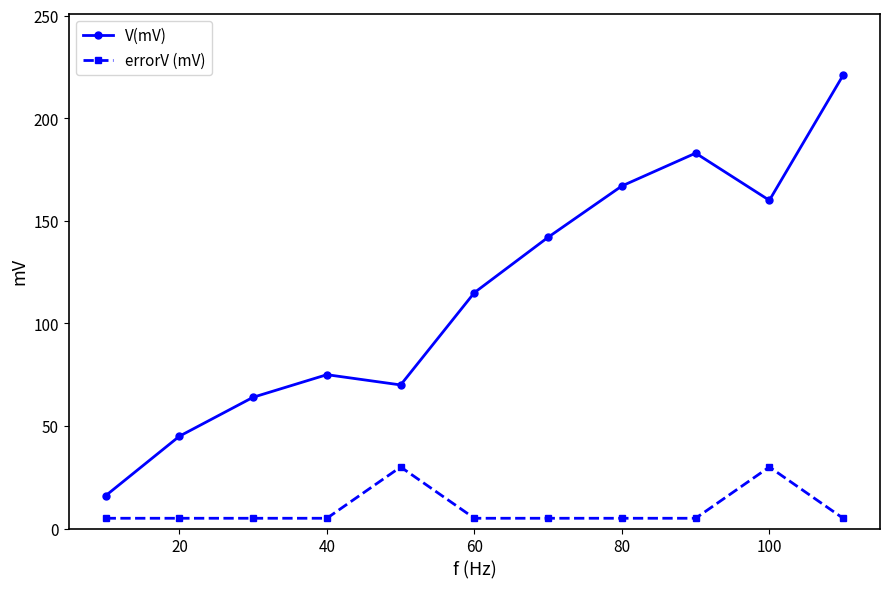

True or false: errorV (mV) has more than 1 points higher than both neighbors.

True